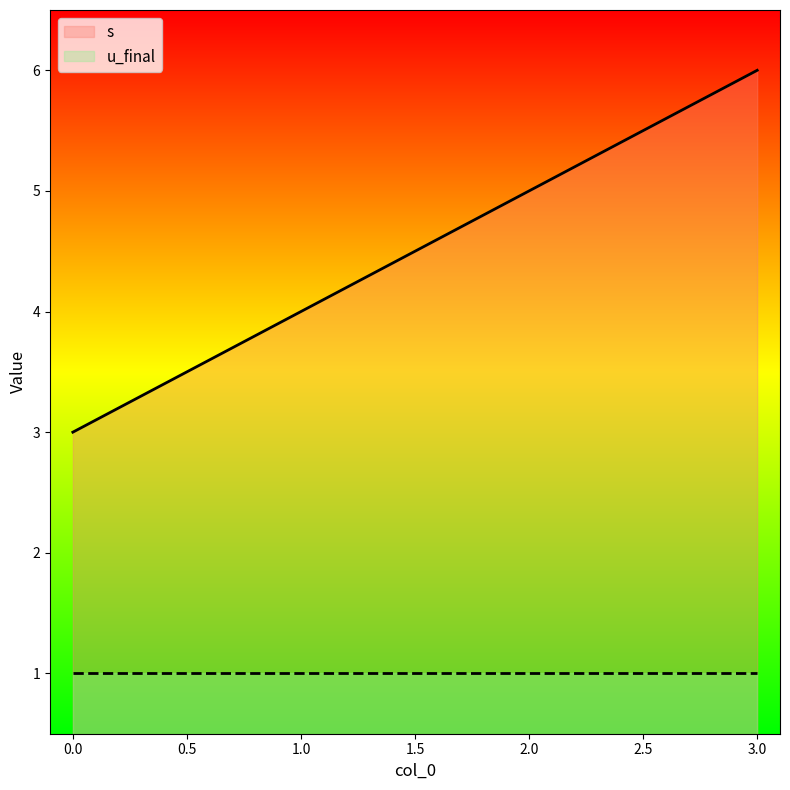

Rank the series at 2.0 from lowest to highest value.

u_final, s